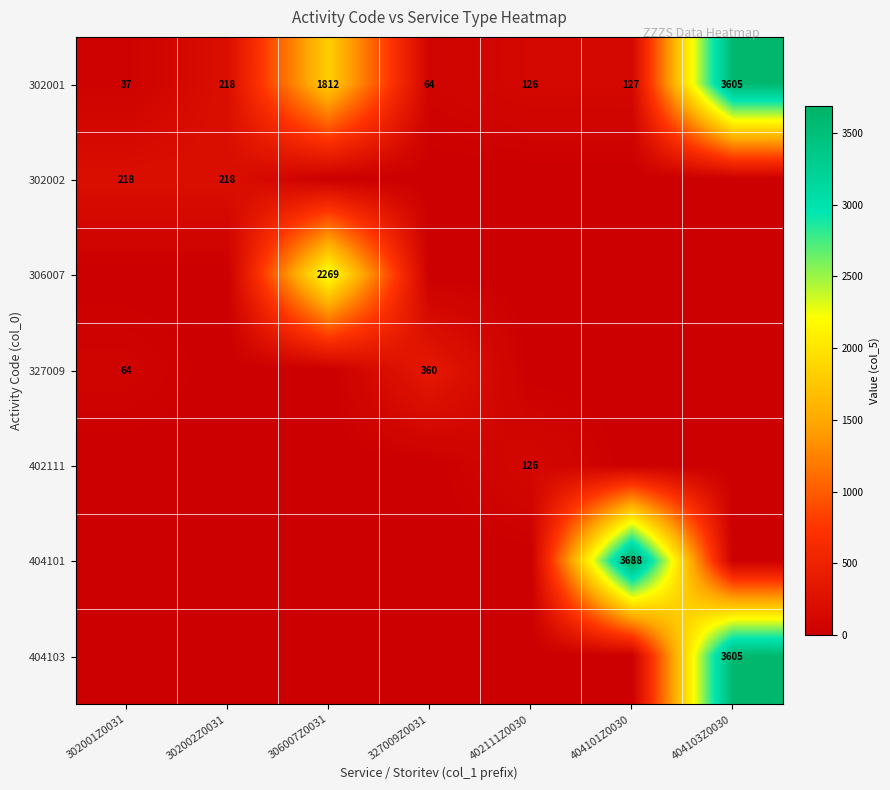

What is the difference between the highest and lowest values at 404103Z0030?

3605